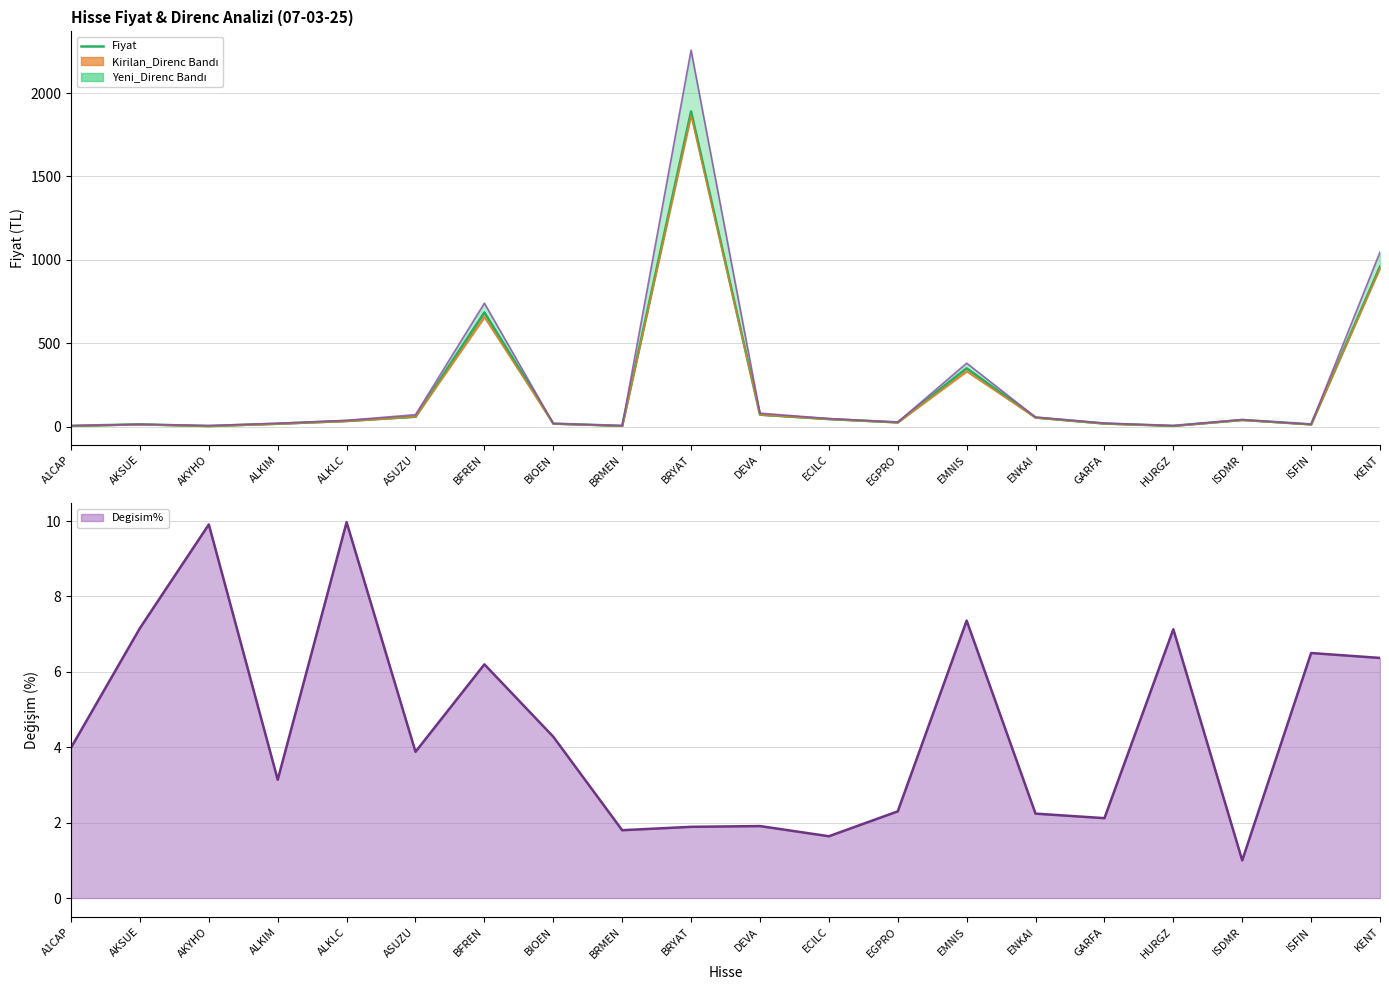

At which category does the chart reach its peak across all series?

BRYAT